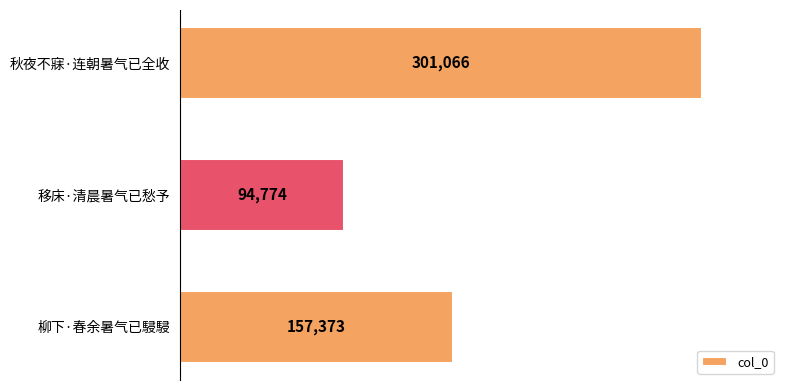

How many bars are there in total?

3